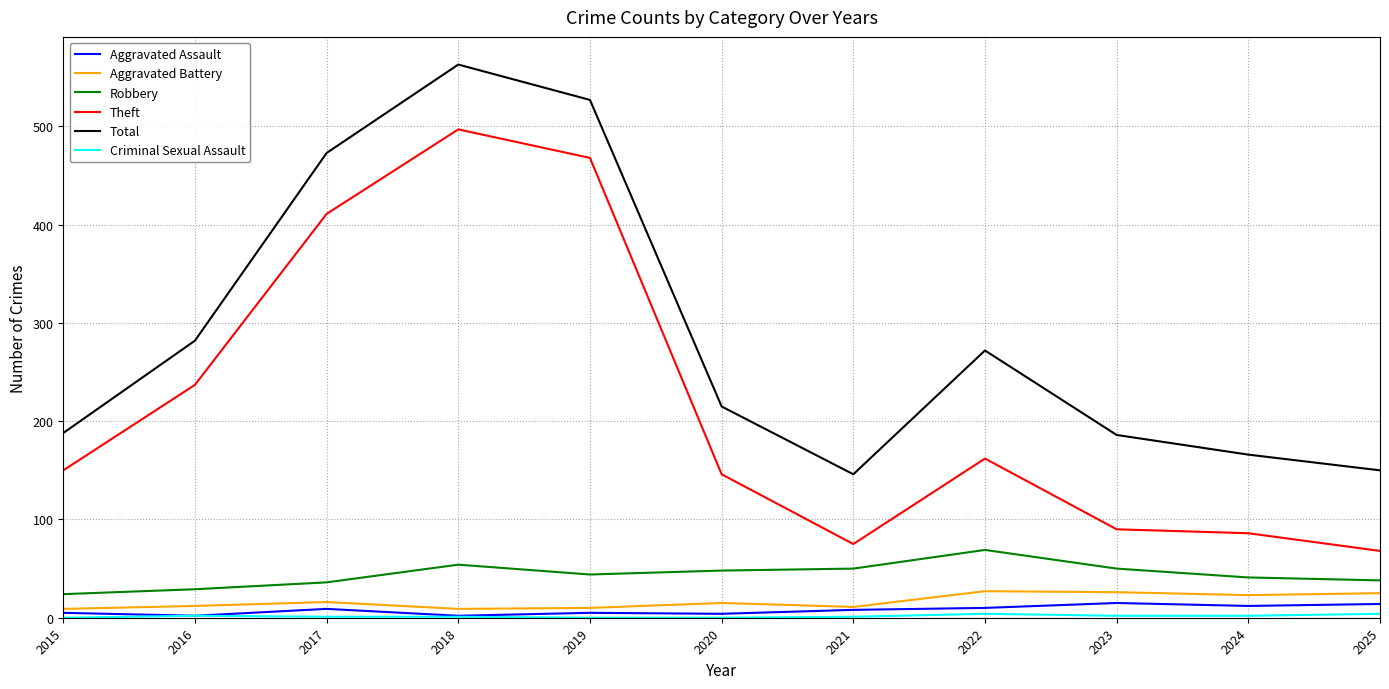

True or false: Theft and Aggravated Assault cross at least once.

False